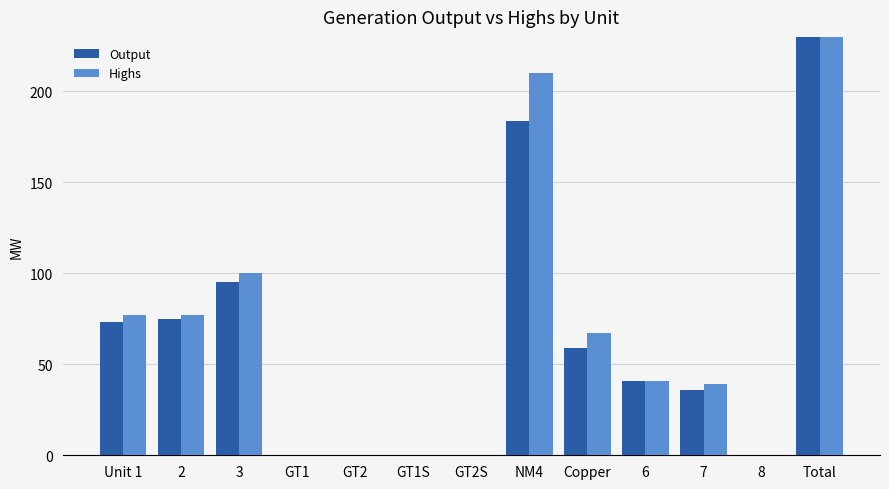

Which series has the widest spread of values?

Highs